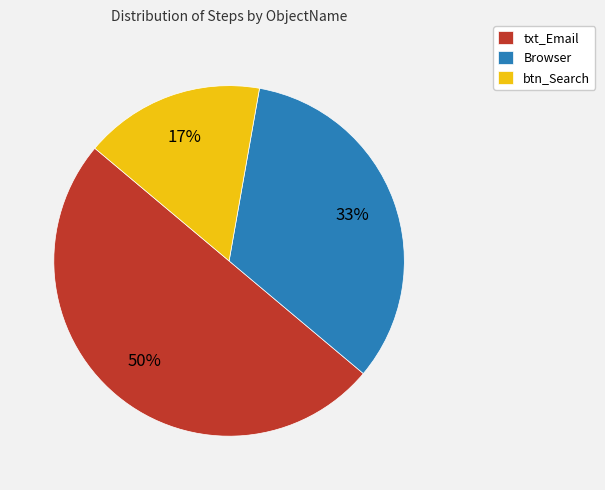

Is Browser the majority of the pie?

No